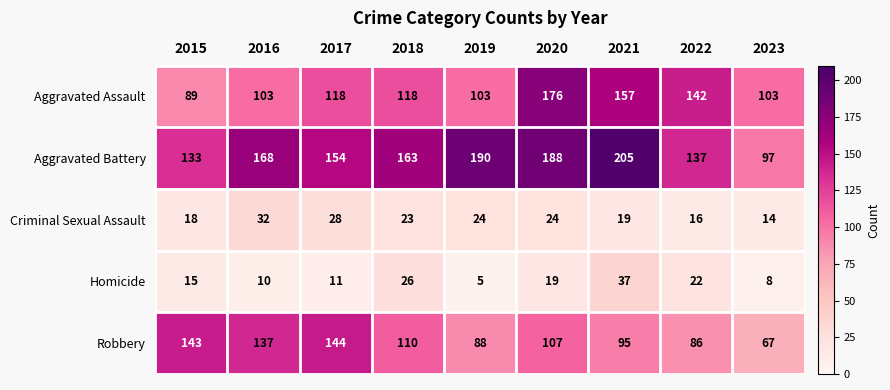

Is the value of Aggravated Assault at 2015 greater than the value of Robbery at 2015?

No